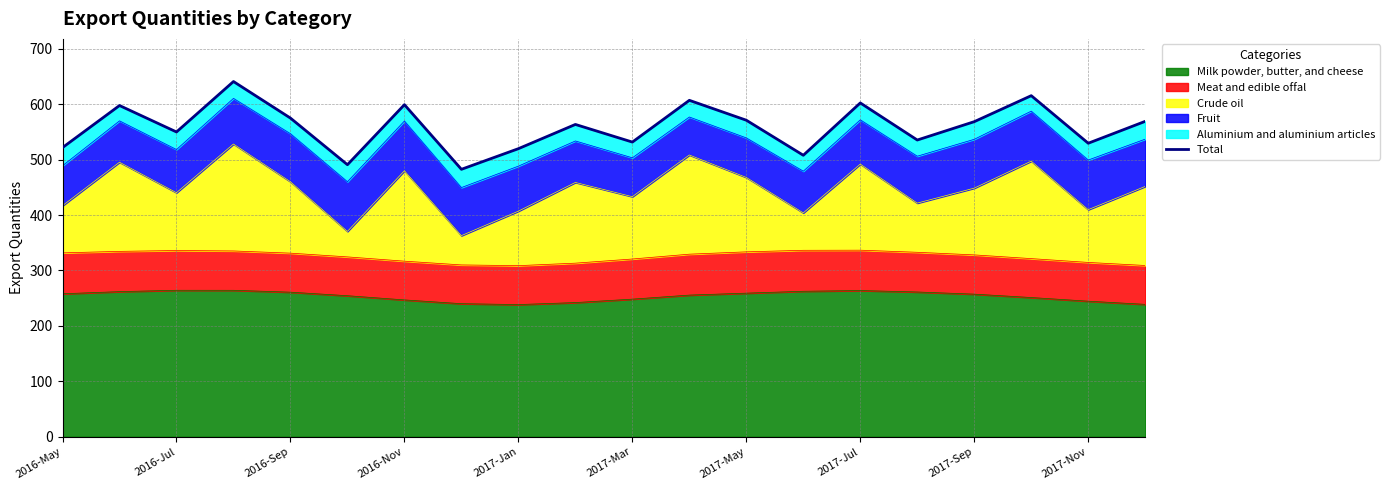

The chart shows a value of 602.2 at 2017-Jul. True or false?

True